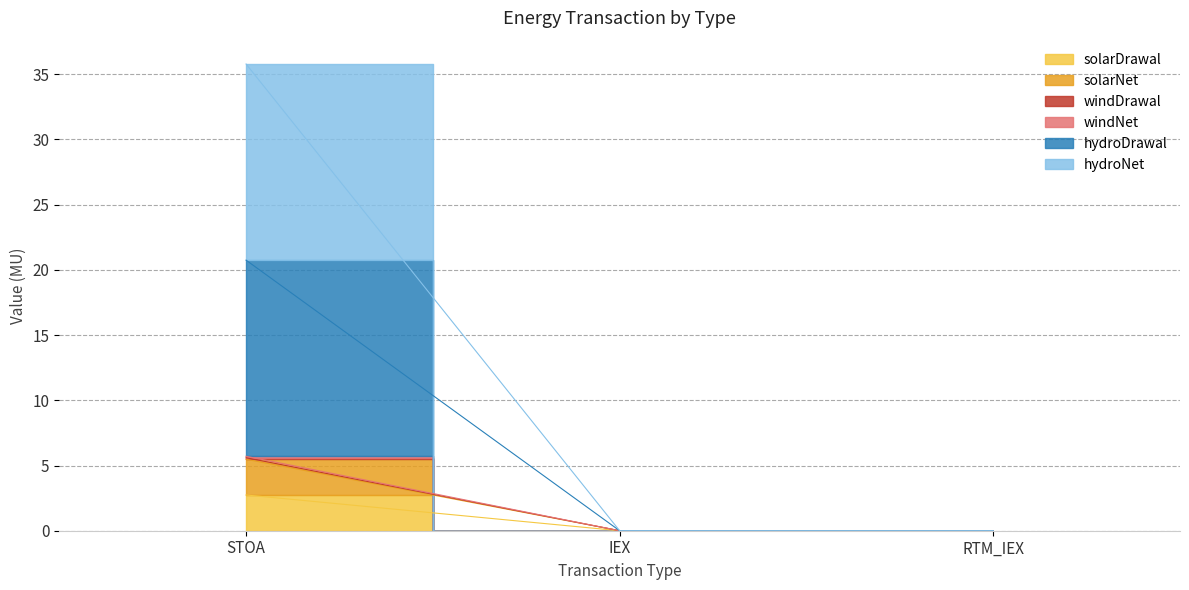

What is the label of the 3rd point from the left?

RTM_IEX